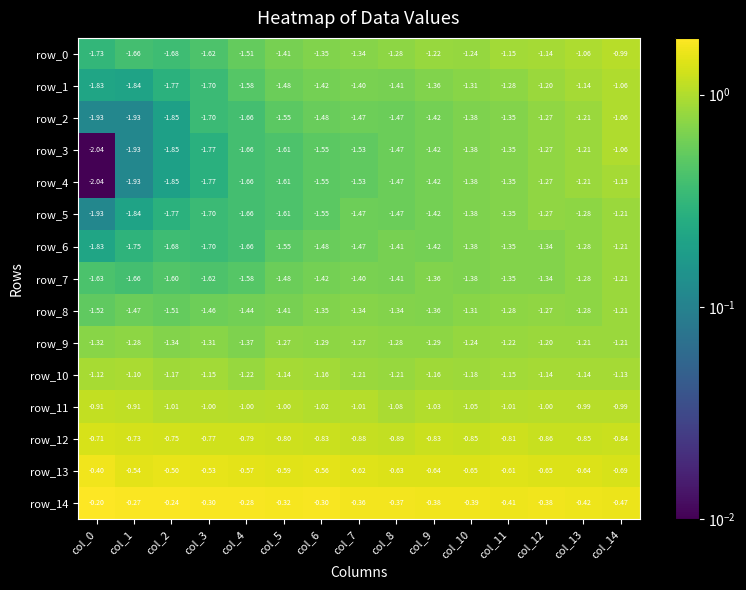

What is the total value across all series at col_6?

-18.3